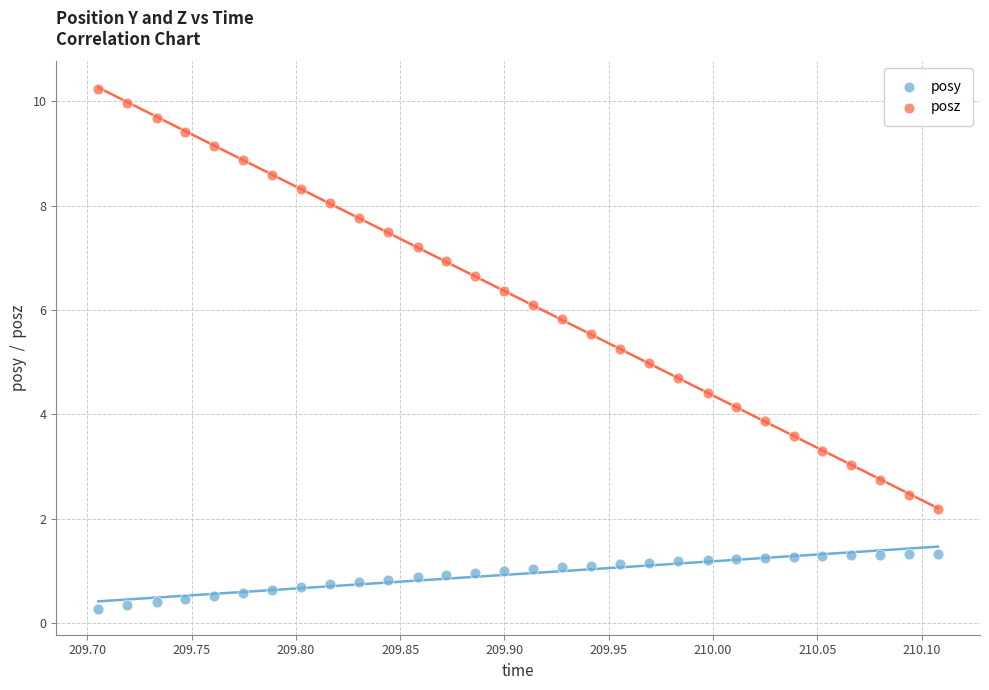

What are all the series names shown in the legend?

posy, posz